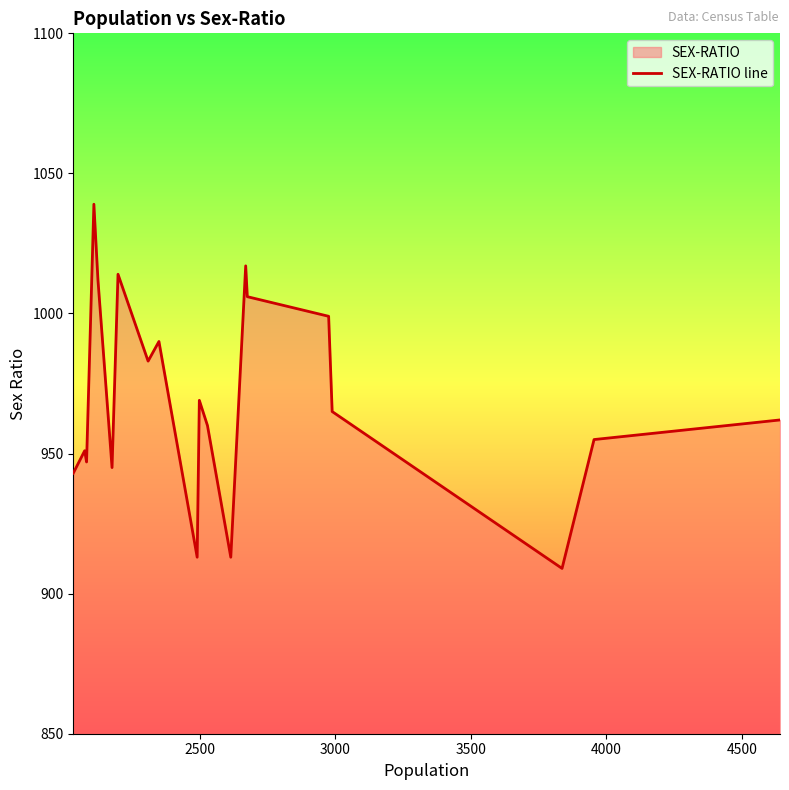

What is the minimum value shown in the chart?

909